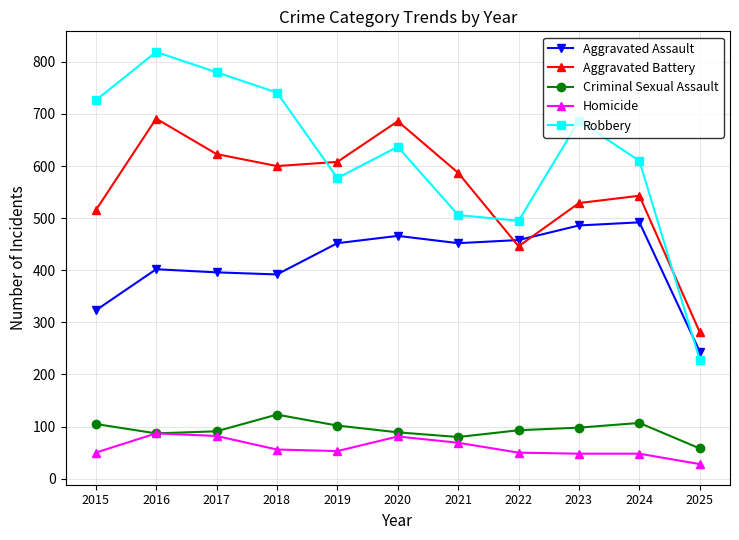

Which series has the widest spread of values?

Robbery